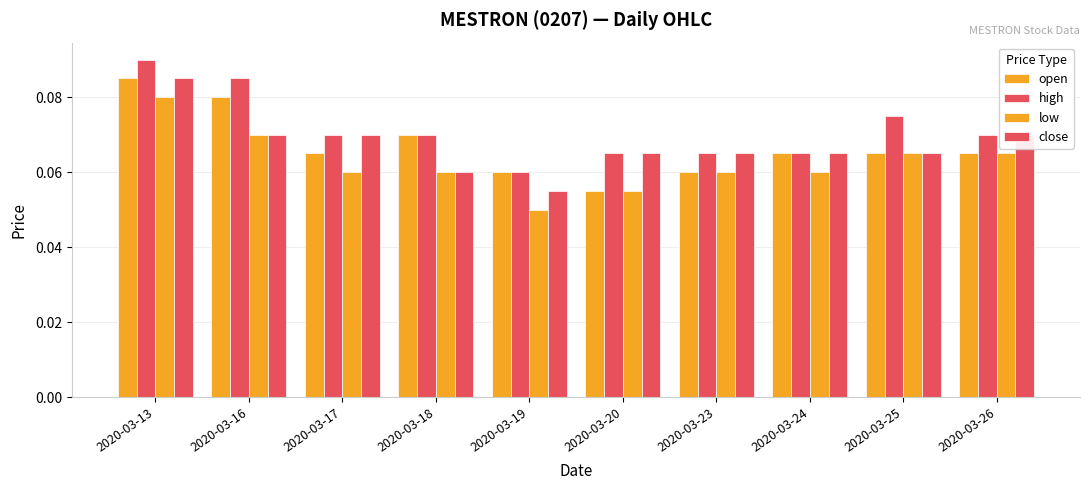

How many bars are there in each group?

4